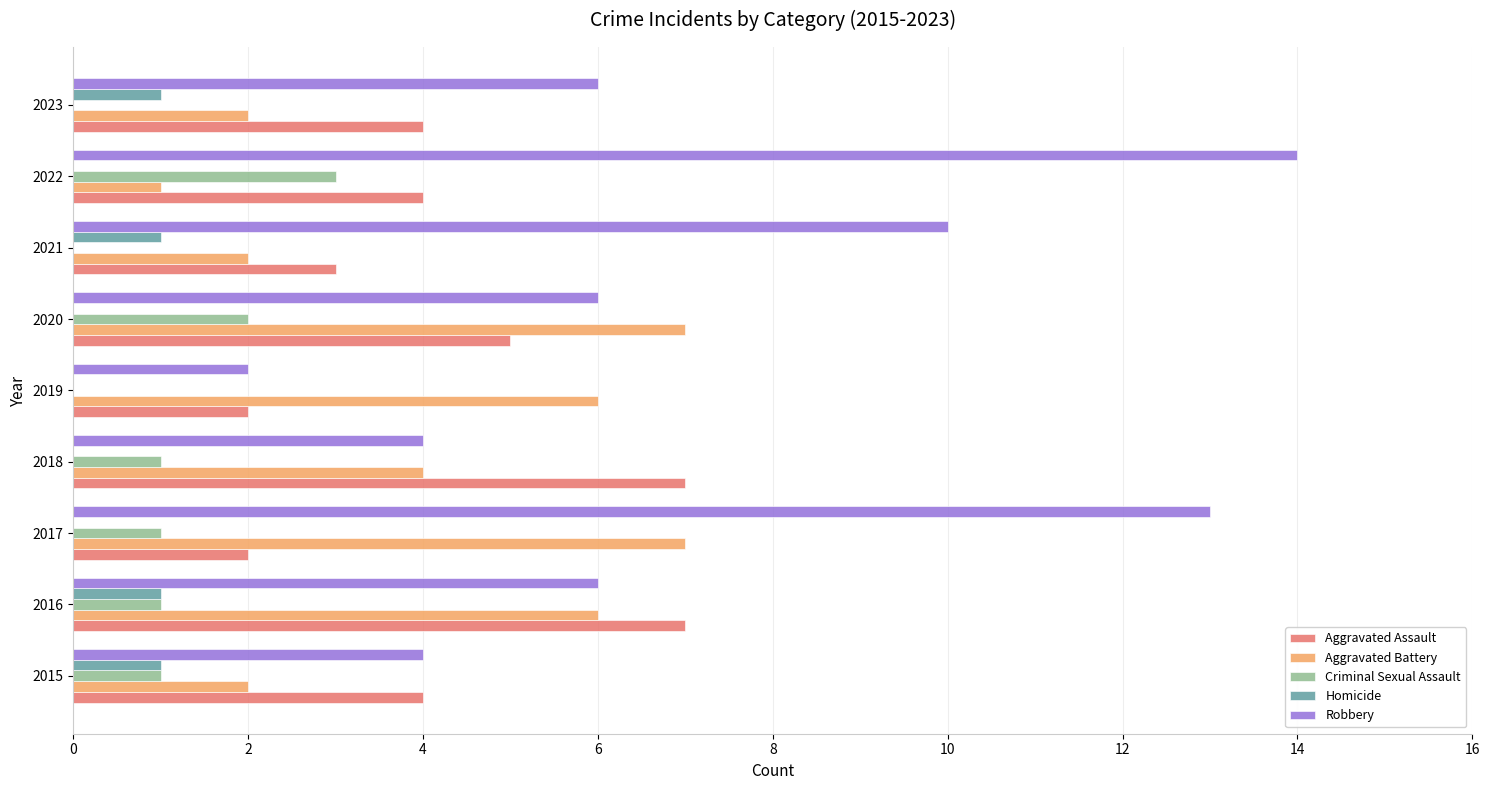

How many categories are shown in the chart?

9